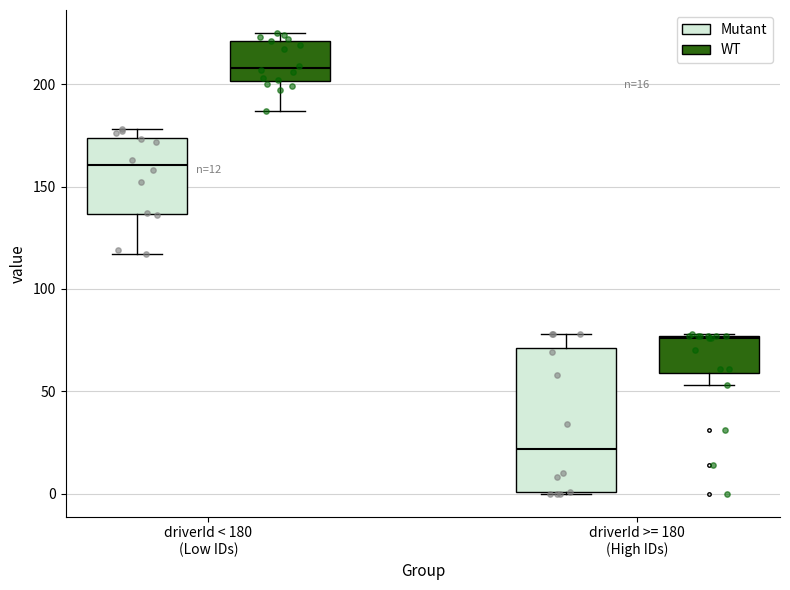

Which box has the lowest median line?

driverId >= 180 (High IDs) (Mutant)